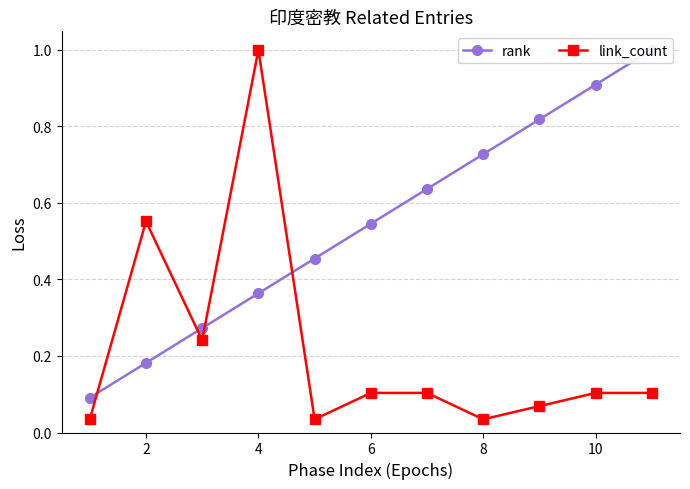

The value of link_count at 8 is 0.1. True or false?

False